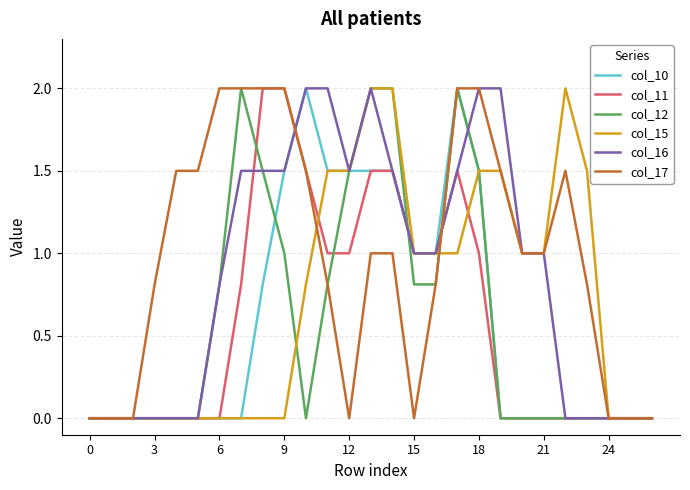

Which series has the largest total across all categories?

col_17